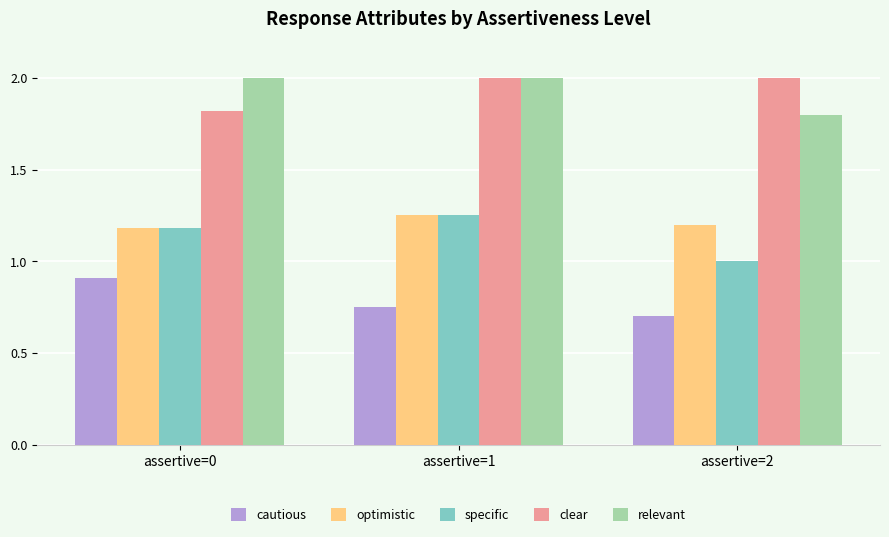

Rank the categories by cautious value from highest to lowest.

assertive=0, assertive=1, assertive=2